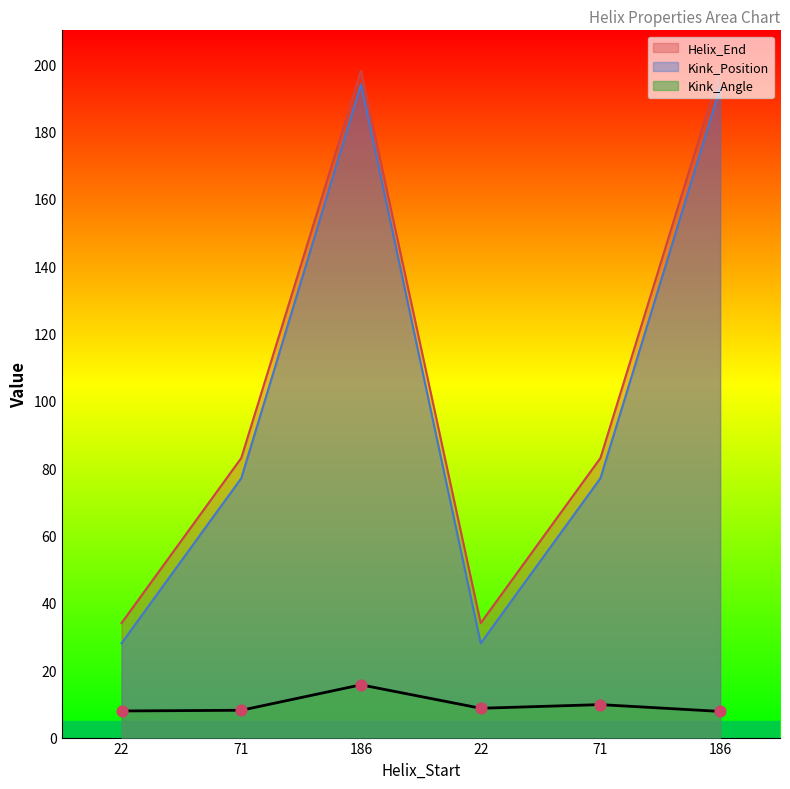

Which series has the largest Y range (max minus min)?

Kink_Position